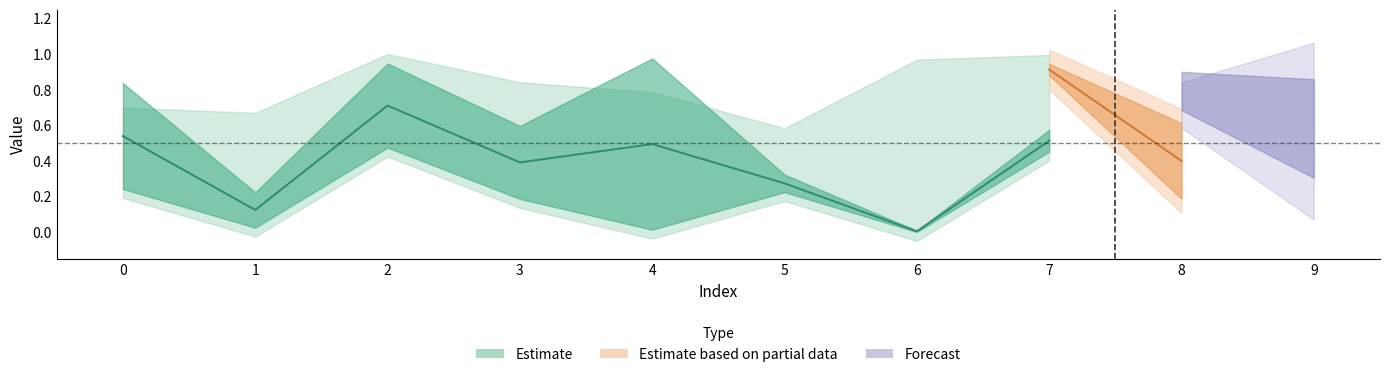

What is the sum of the A values at 8 and 4?

1.7